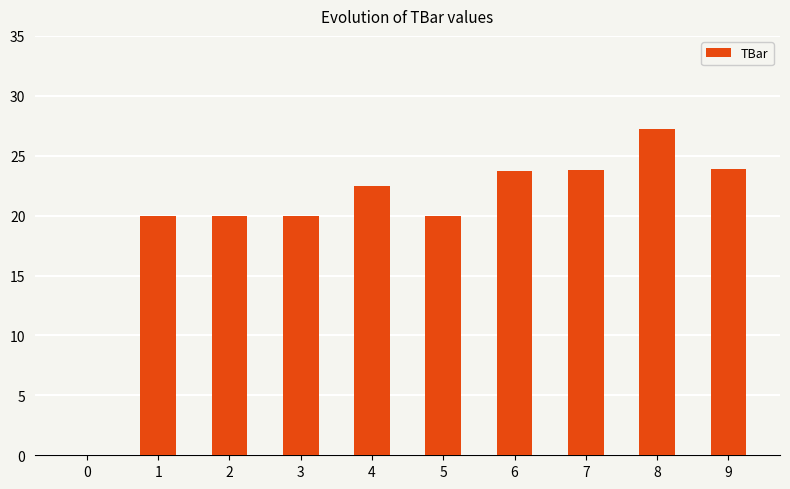

At which label does the data first exceed 22?

4